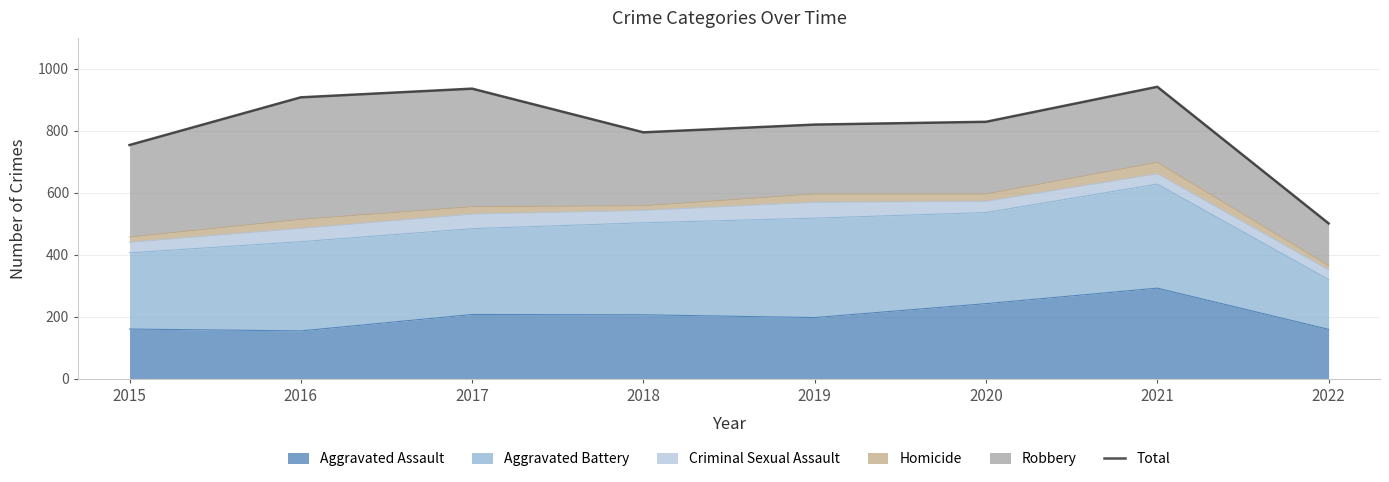

True or false: there are more than 1 points higher than both neighbors.

True